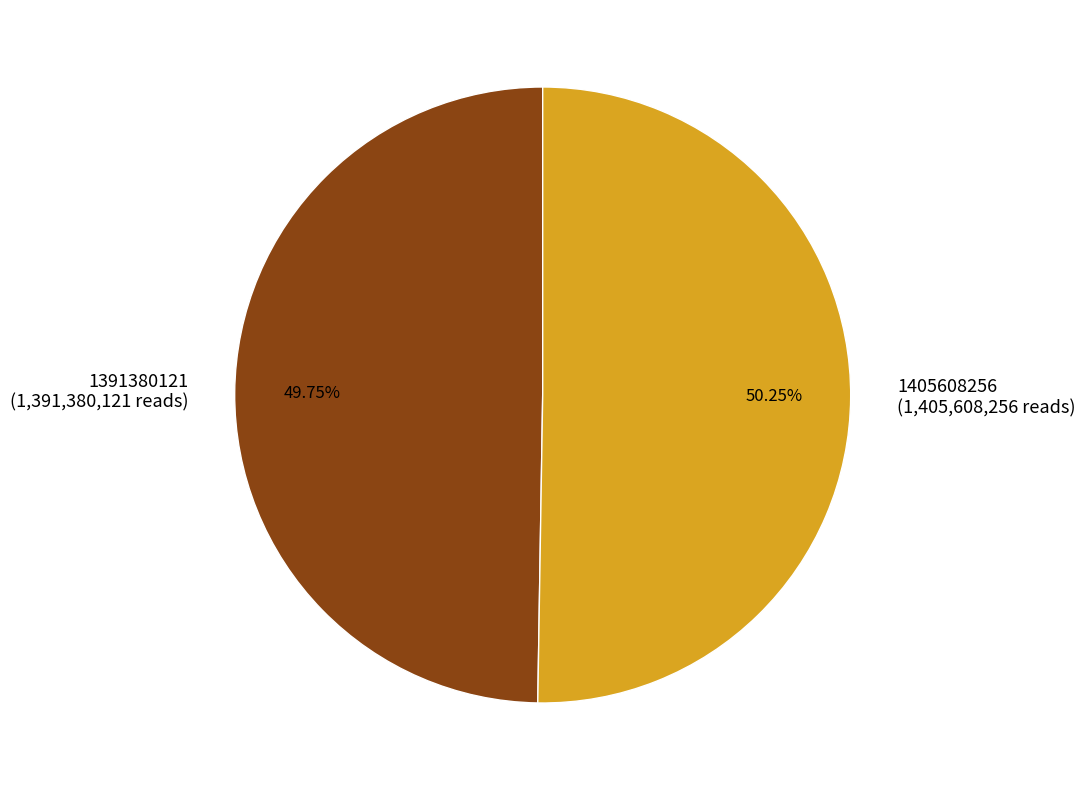

Which has a higher value, 1405608256 or 1391380121?

1405608256